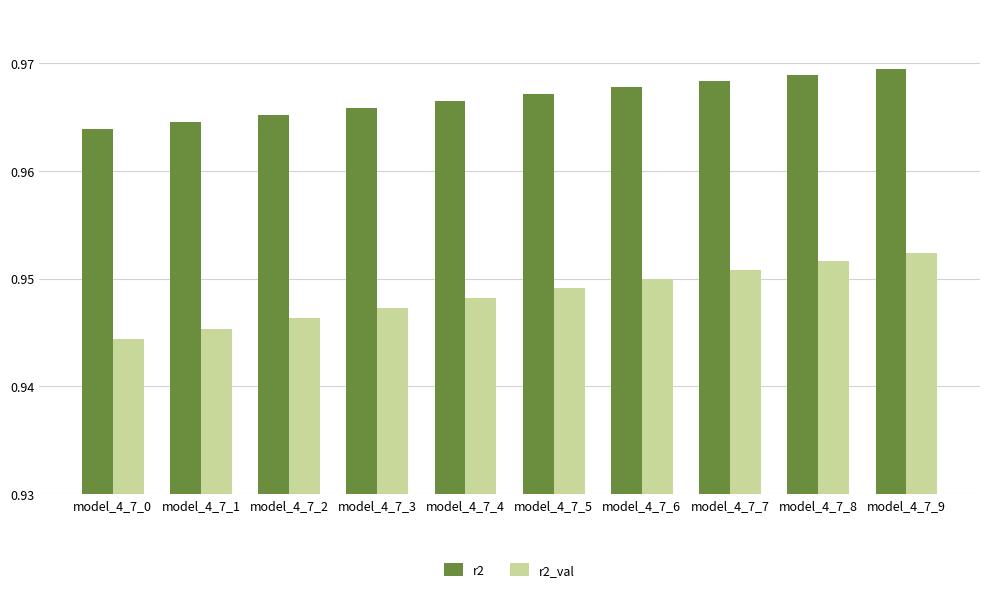

The value of r2 at model_4_7_7 is 1.7. True or false?

False